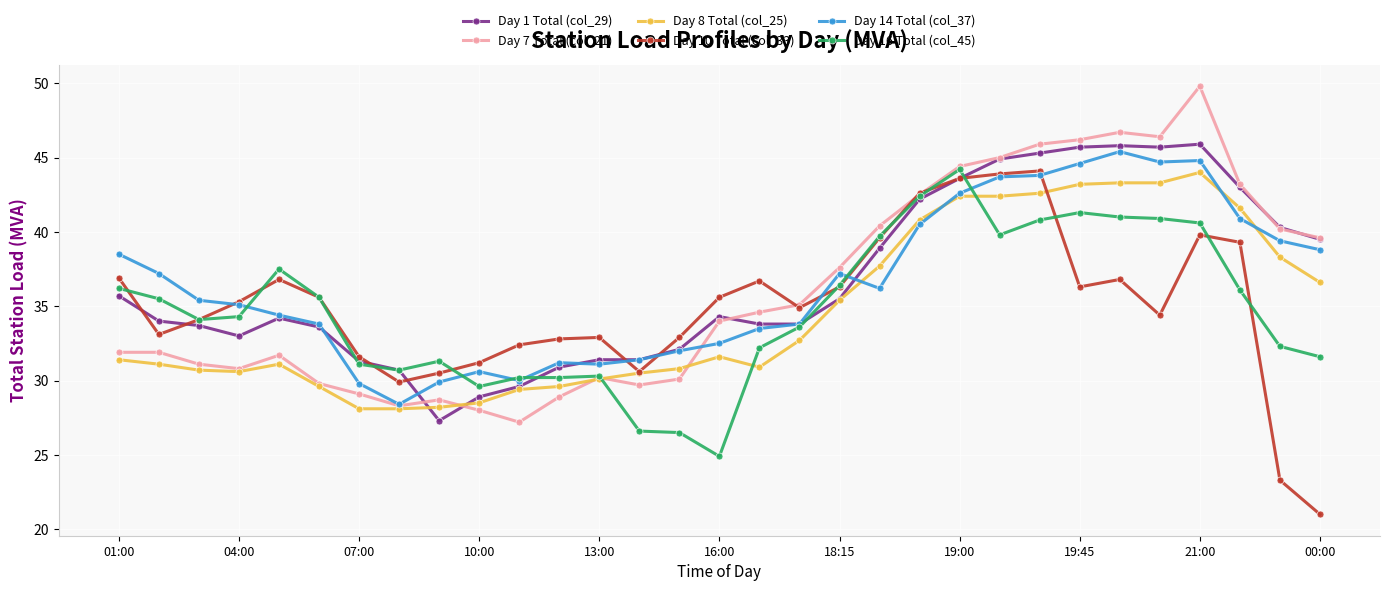

What is the maximum value shown in the chart?

49.8